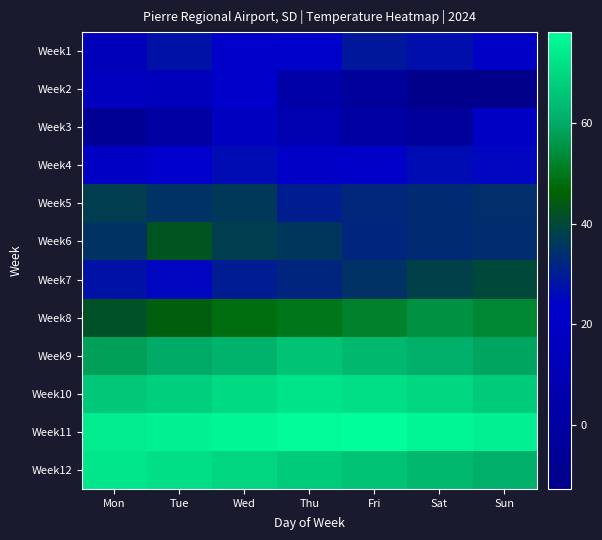

At Tue, list the series in order from smallest to largest.

Week3, Week2, Week4, Week7, Week1, Week5, Week6, Week8, Week9, Week10, Week12, Week11